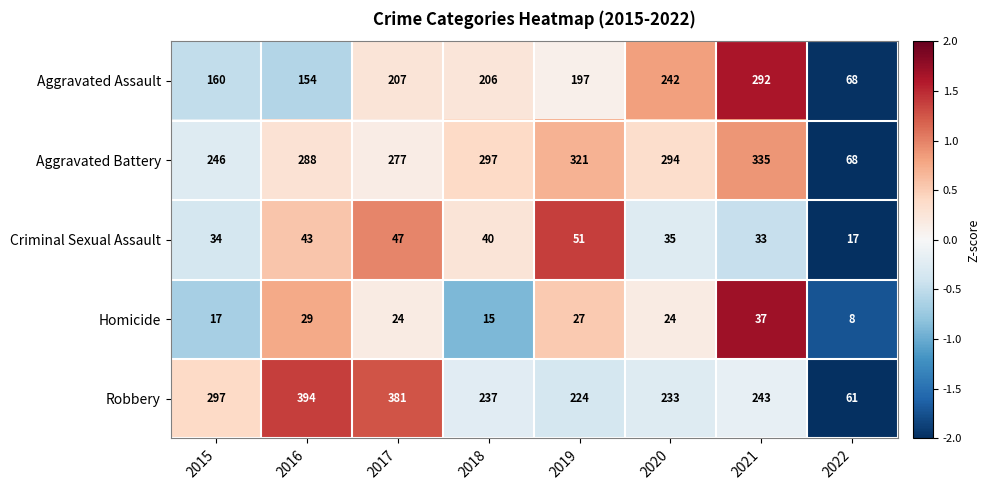

What is the difference between the Criminal Sexual Assault values at 2019 and 2021?

18